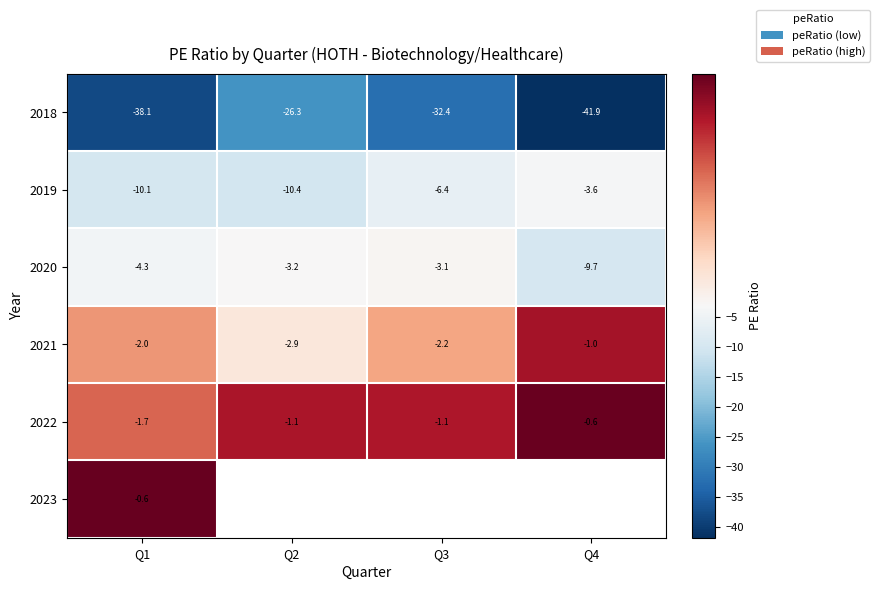

Where does the 2021 series first go above -2?

Q4